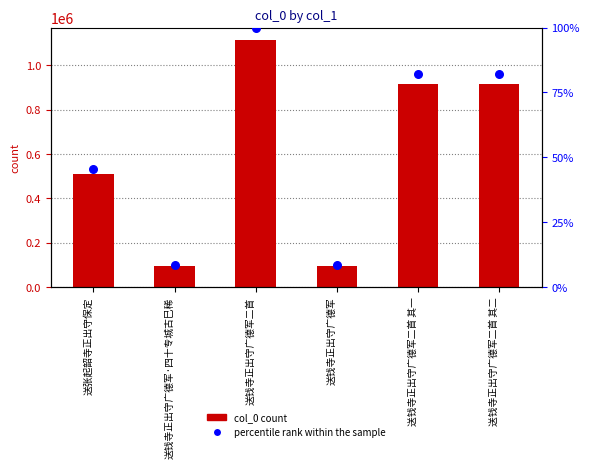

Which series contains the lowest Y value?

percentile rank within the sample